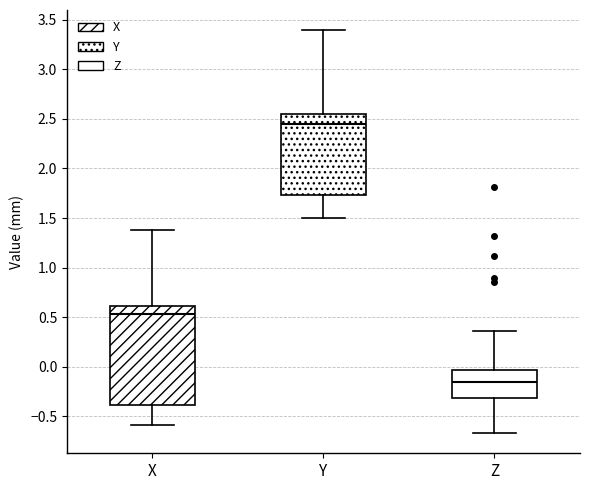

Reading left to right, transcribe this box plot: for each box, give where its median line is, the range the box spans, and where its two whiskers end, as read against the y-axis. The values are not printed on the chart, so give them approximately, as read against the axis.

X: median 0.55, box -0.40 to 0.60, whiskers -0.60 to 1.35
Y: median 2.45, box 1.75 to 2.55, whiskers 1.50 to 3.40
Z: median -0.15, box -0.30 to -0.05, whiskers -0.65 to 0.35